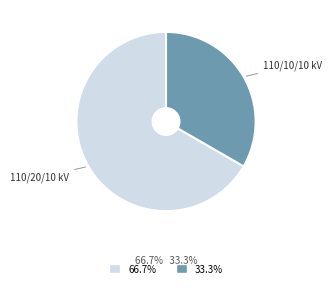

Does any single category account for the majority?

Yes